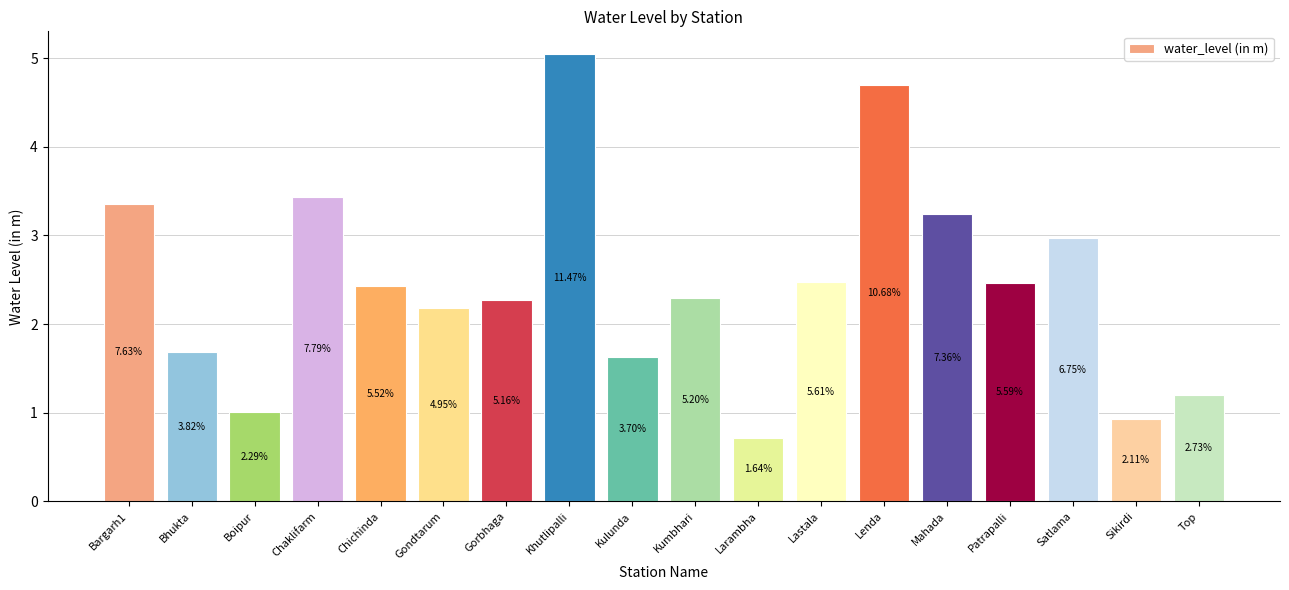

How many bars are there in total?

18